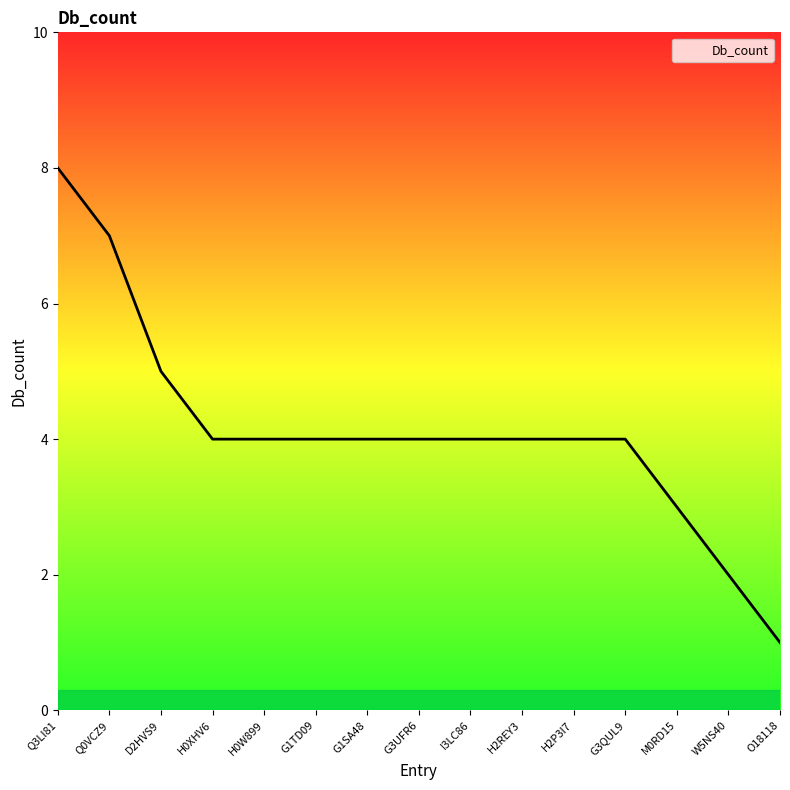

Which category has the highest value across all series?

Q3LI81